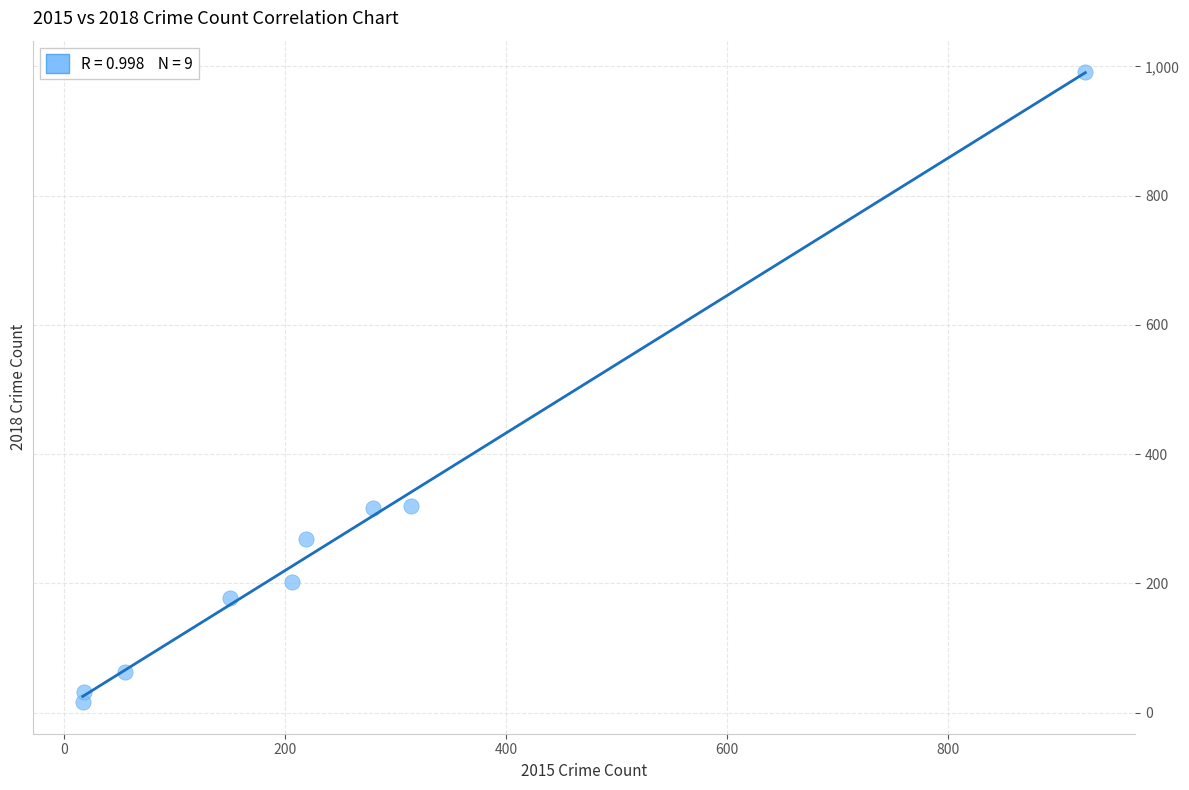

What is the range of X values (max minus min)?

907